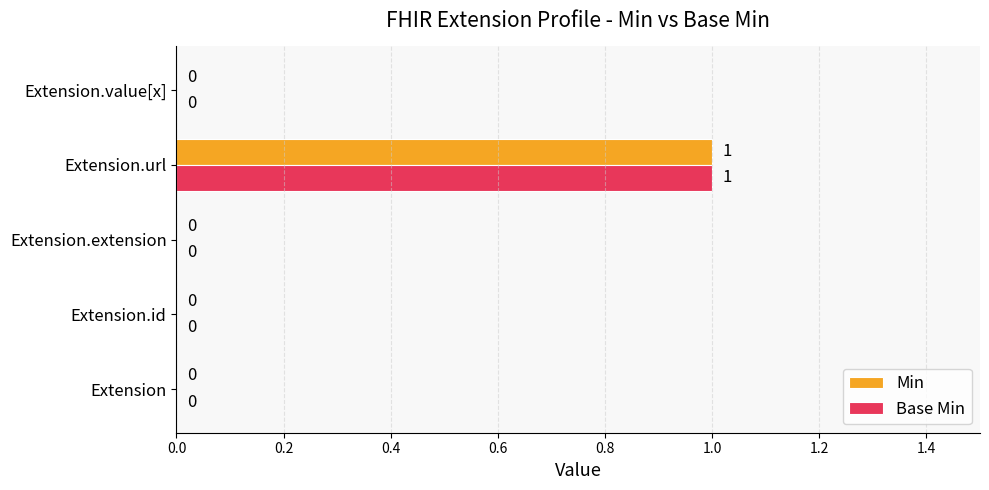

The value of Base Min at Extension.id is 0. True or false?

True